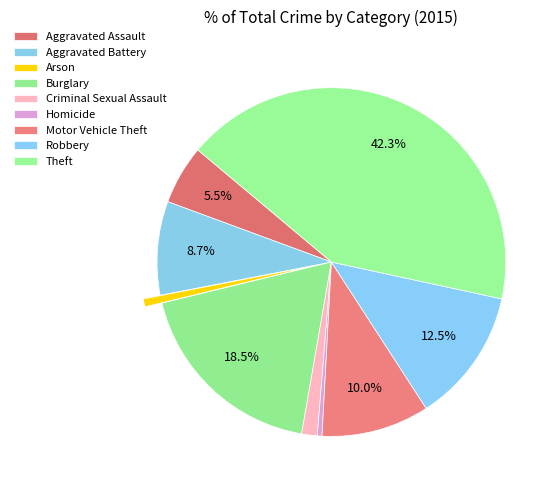

How many segments does this pie chart have?

9